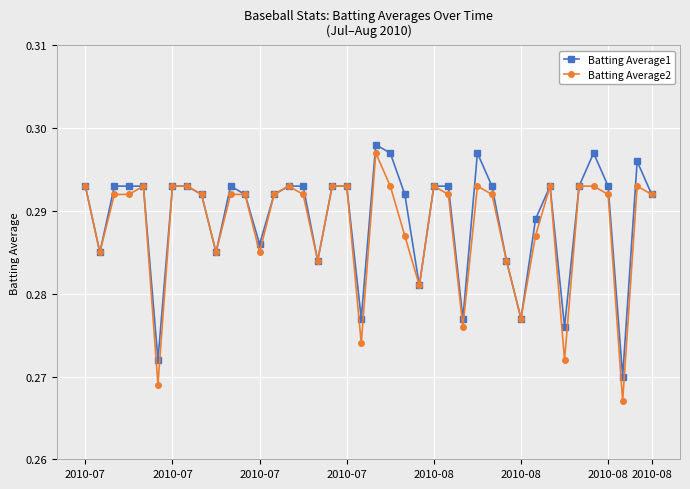

How many Batting Average1 values are between 0 and 1?

40